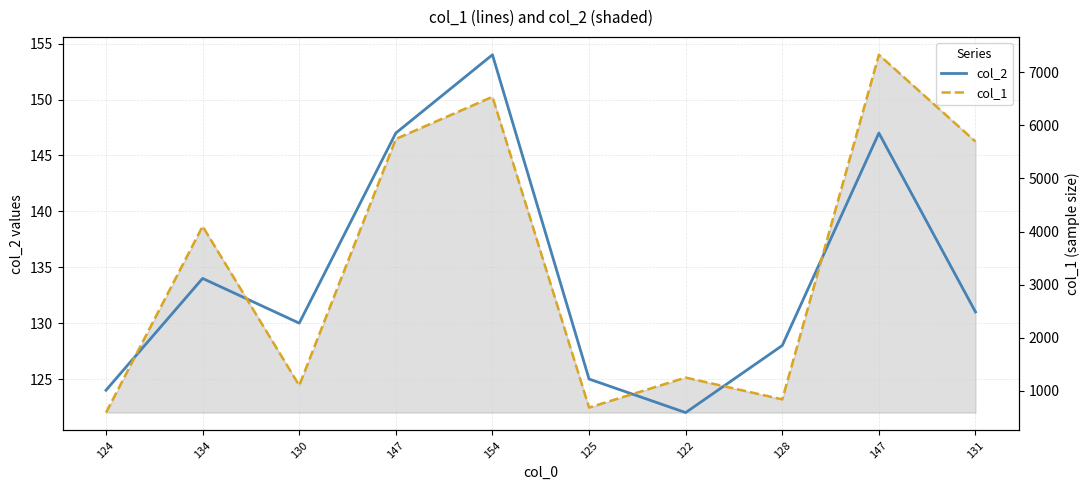

In col_2, how many points are lower than both neighbors (excluding endpoints)?

2